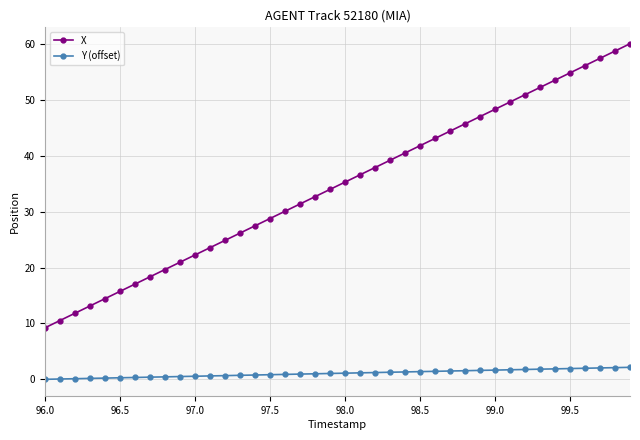

Rank the series by their average value, from lowest to highest.

Y (offset), X